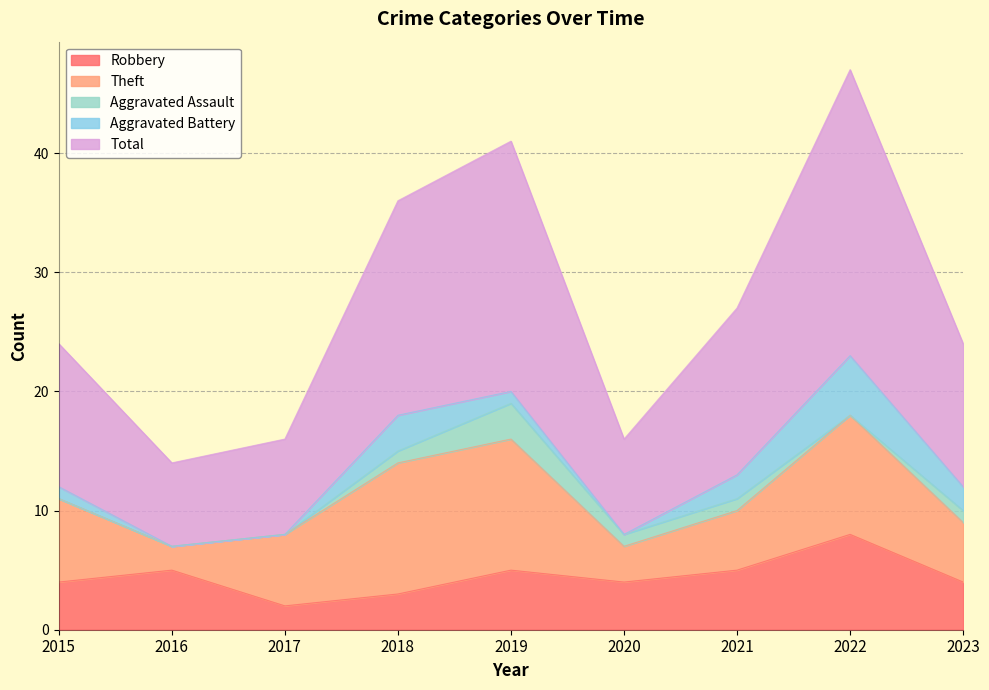

Which has a higher value, 2016 or 2015?

2016